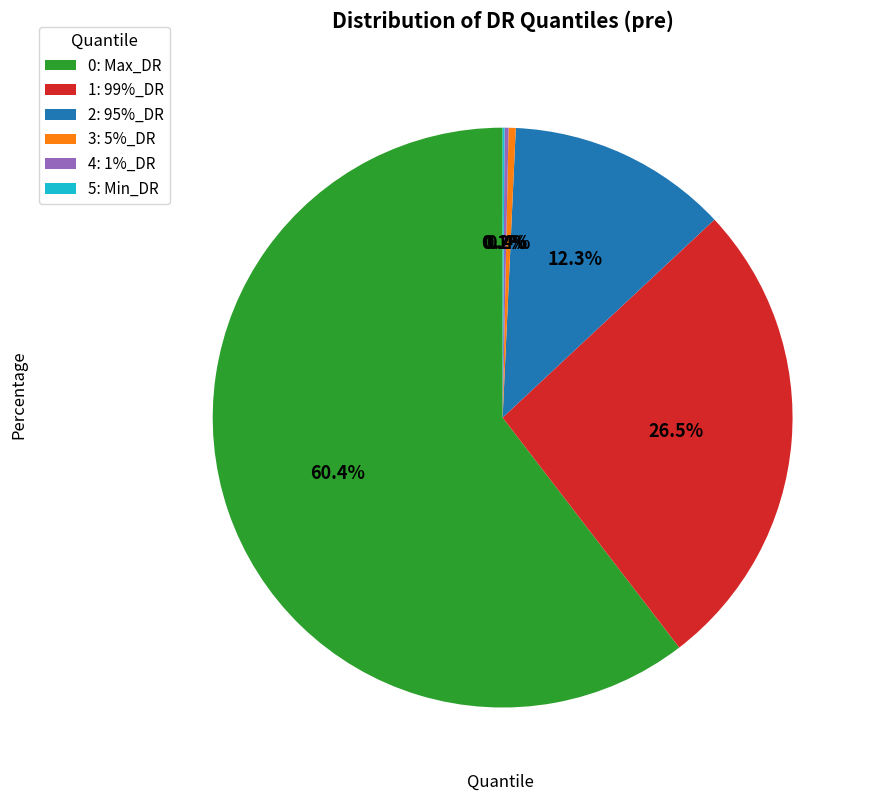

What percentage do 2: 95%_DR and 3: 5%_DR together represent?

12.7%